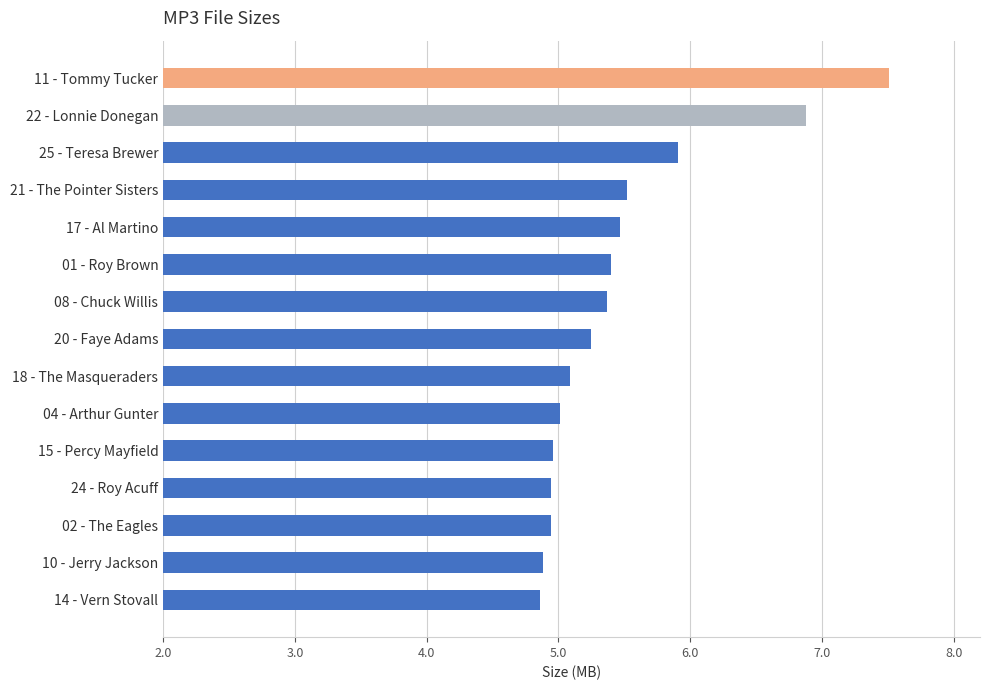

What is the value of the 14th bar from the top?

4.9